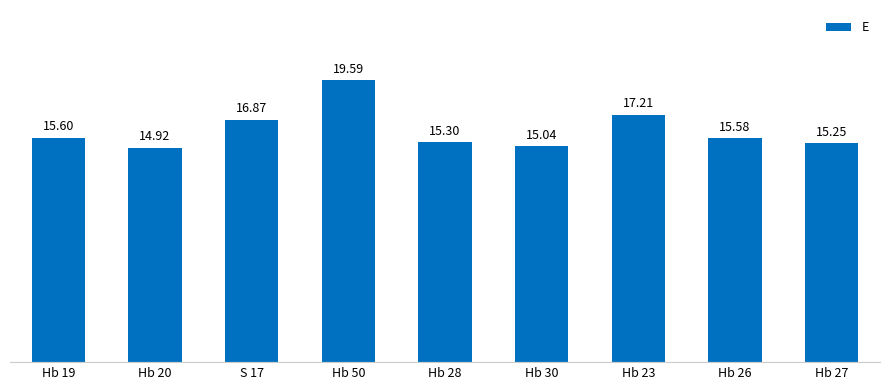

At which category does the chart reach its minimum across all series?

Hb 20